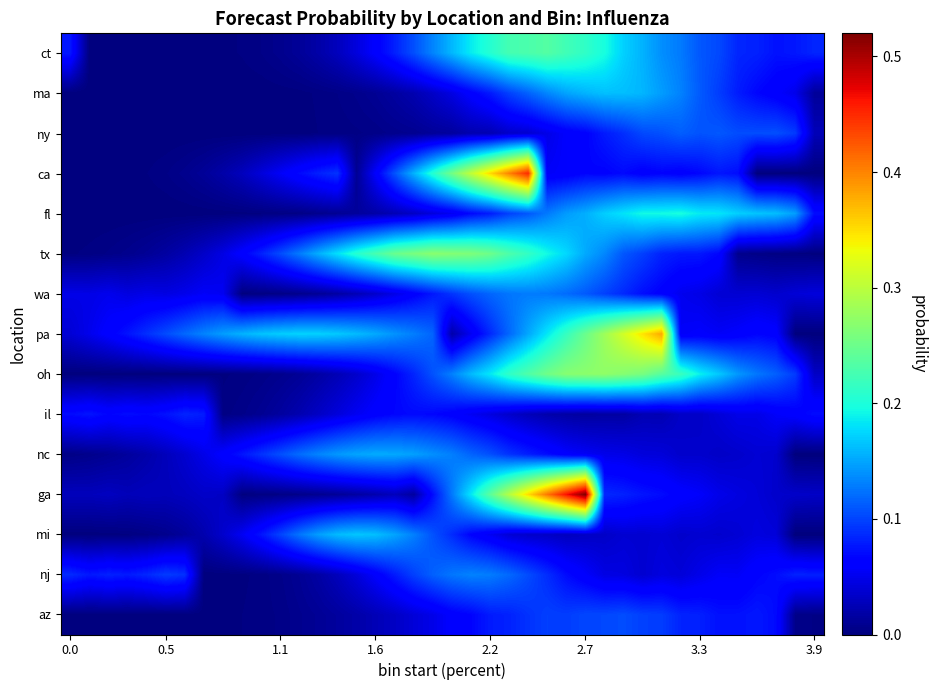

Count the number of data series in this chart.

15